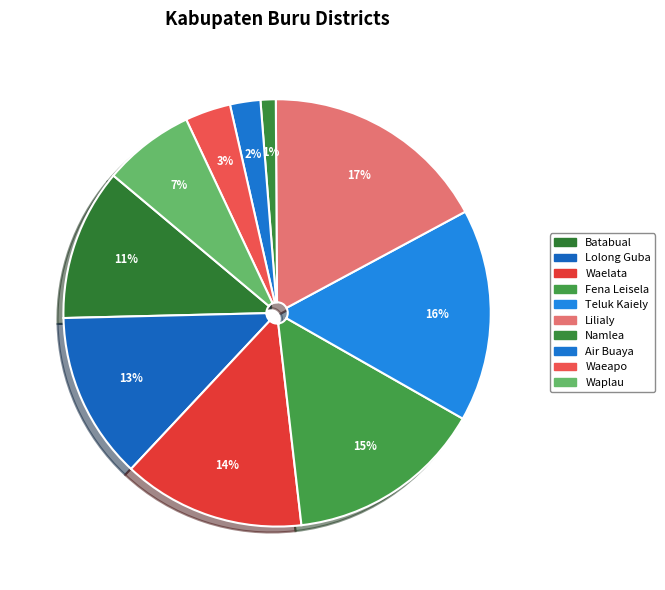

Which has a higher value, Batabual or Air Buaya?

Batabual